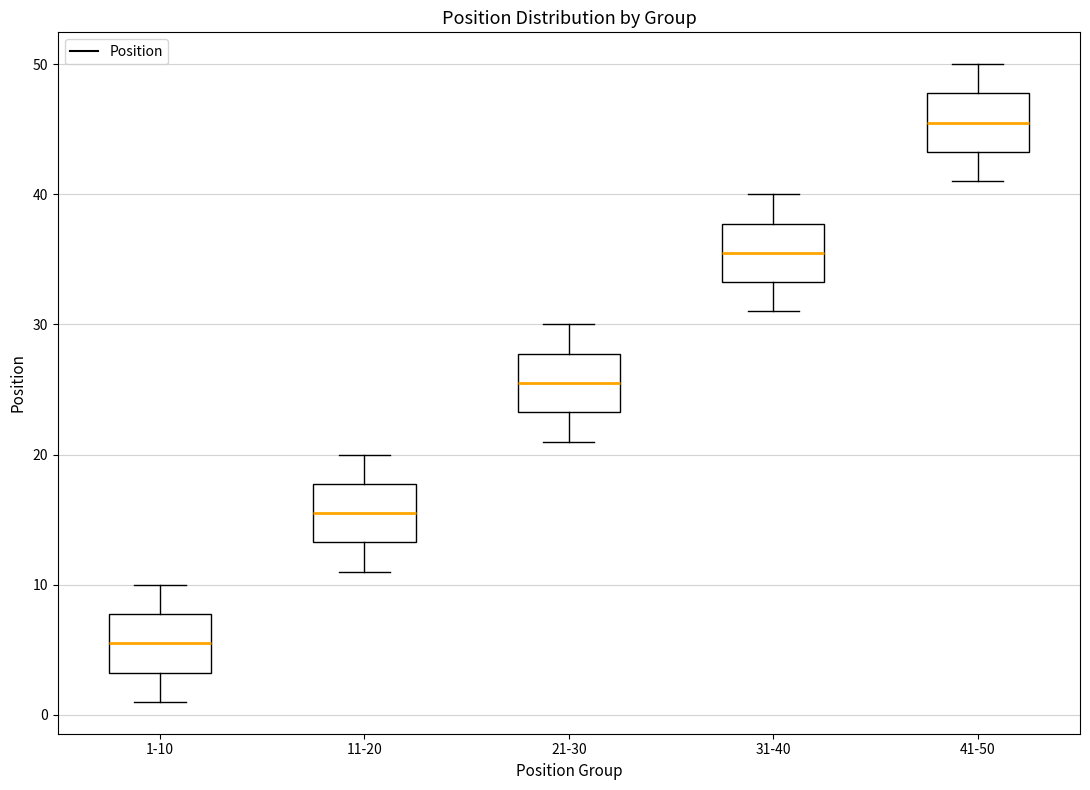

Reading left to right, read every box against the y-axis: the position of its median line, the range the box covers, and the ends of its whiskers. The values are not printed on the chart, so give them approximately, as read against the axis.

1-10: median 6, box 3 to 8, whiskers 1 to 10
11-20: median 16, box 13 to 18, whiskers 11 to 20
21-30: median 26, box 23 to 28, whiskers 21 to 30
31-40: median 36, box 33 to 38, whiskers 31 to 40
41-50: median 46, box 43 to 48, whiskers 41 to 50